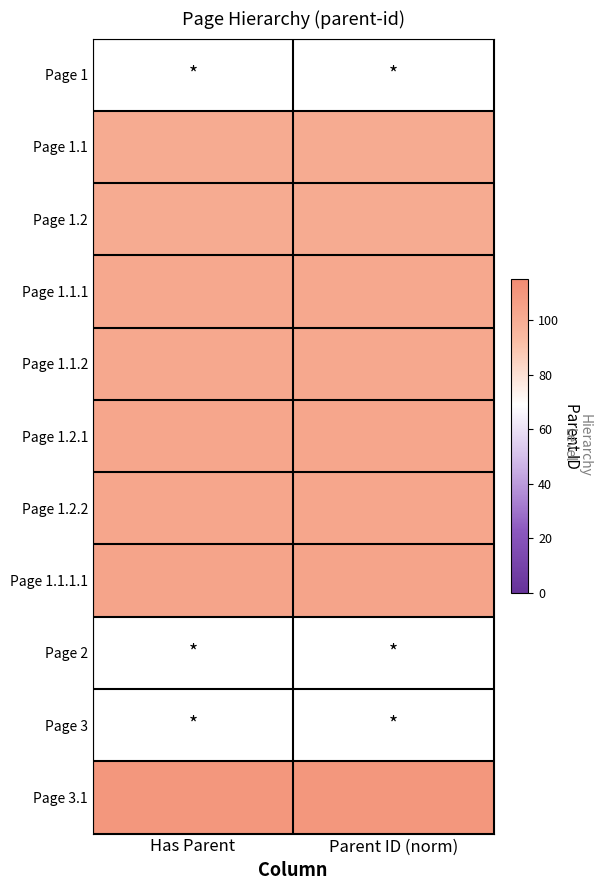

What is the maximum value shown in the chart?

110.0